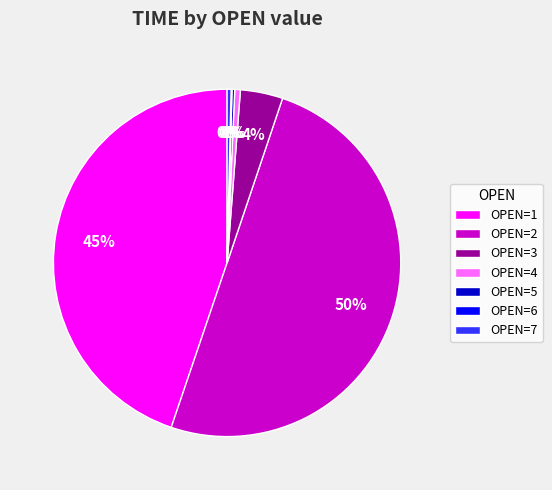

What is the majority slice?

OPEN=2